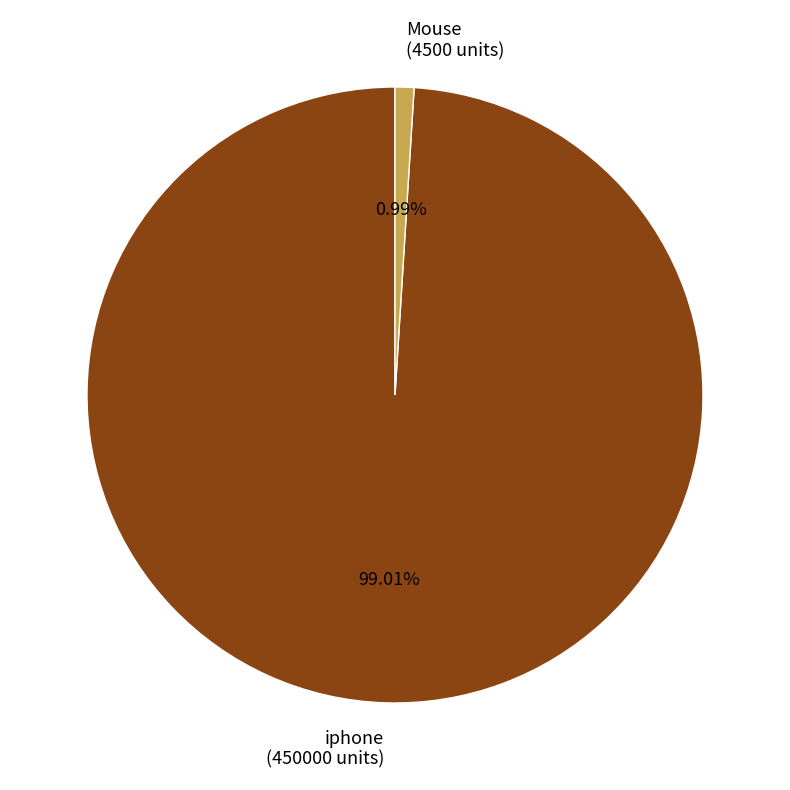

What is the total percentage of Mouse and iphone?

100.0%